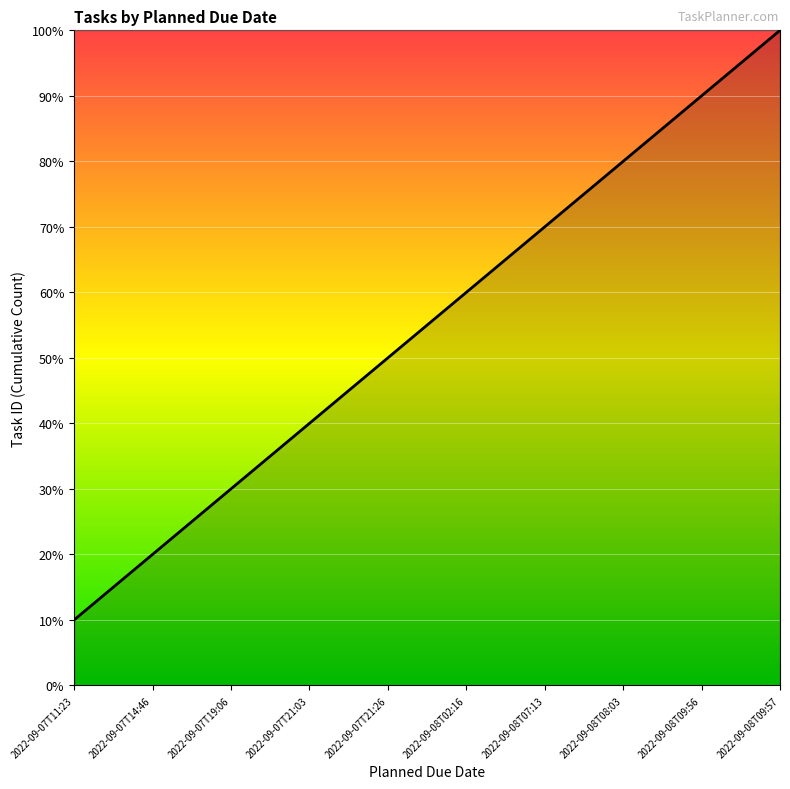

What is the label of the 7th point from the right?

2022-09-07T21:03